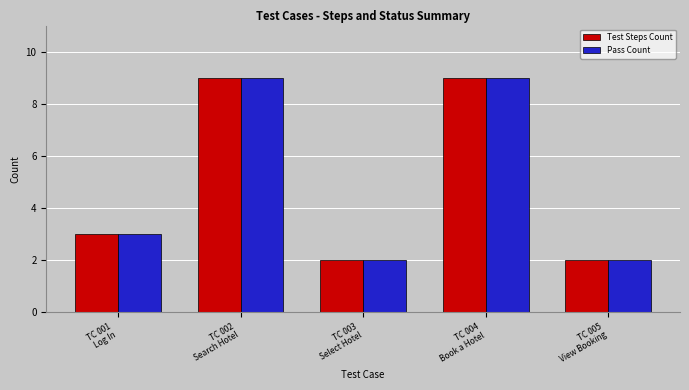

What are all the series names shown in the legend?

Test Steps Count, Pass Count